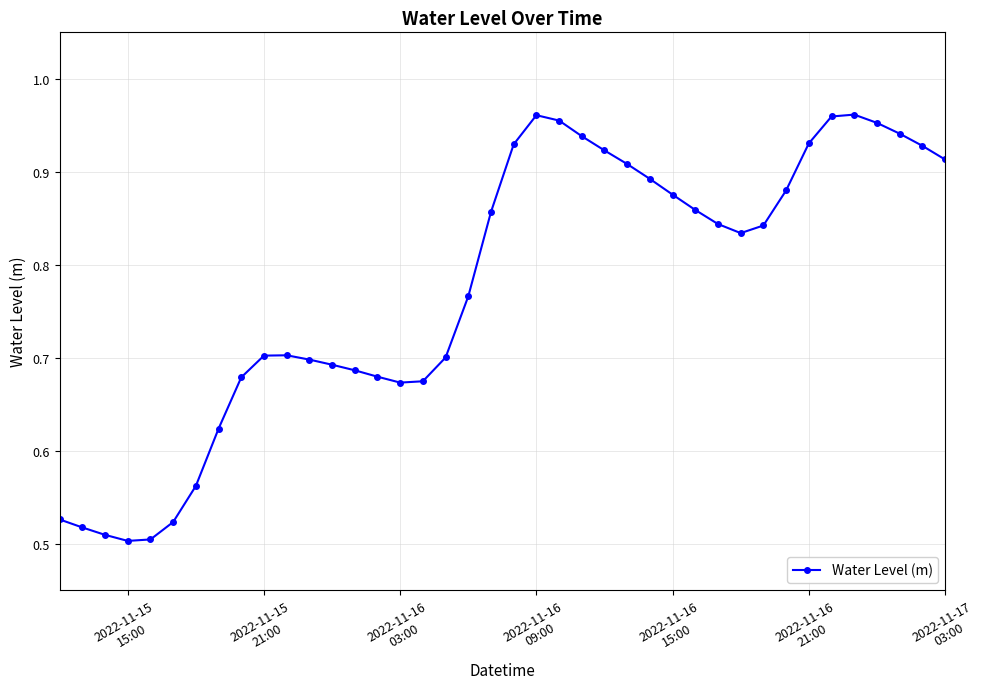

True or false: there are more than 0 points higher than both neighbors.

True